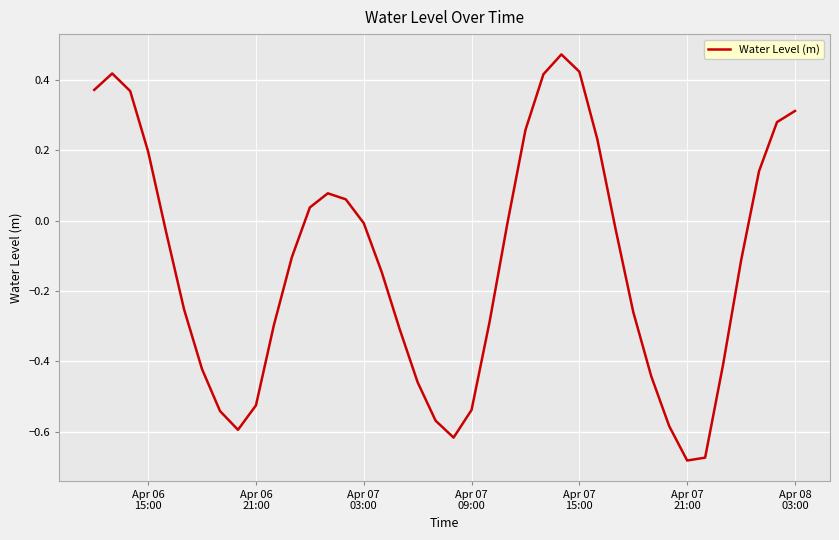

What is the difference between the maximum and minimum values?

1.2